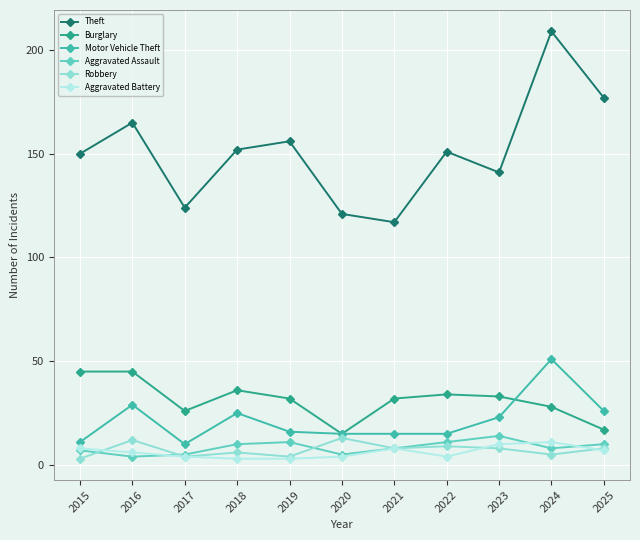

The Burglary series shows 39 at 2024. True or false?

False